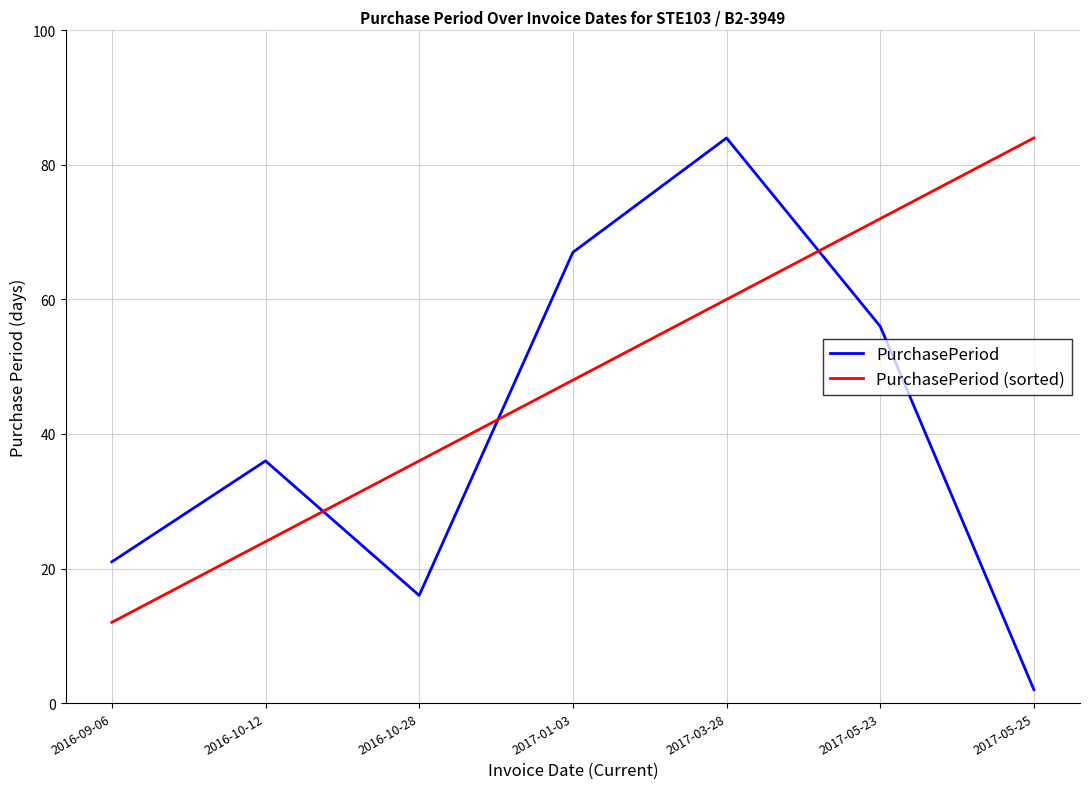

The PurchasePeriod (sorted) series shows 24 at 2016-10-12. True or false?

True